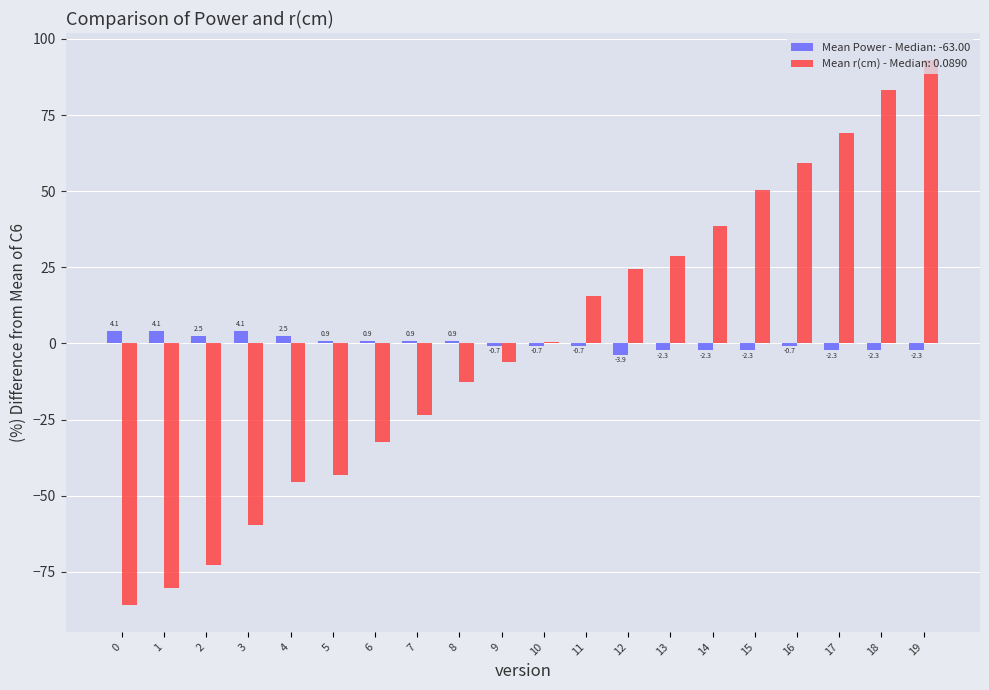

How many data points does each series have?

20